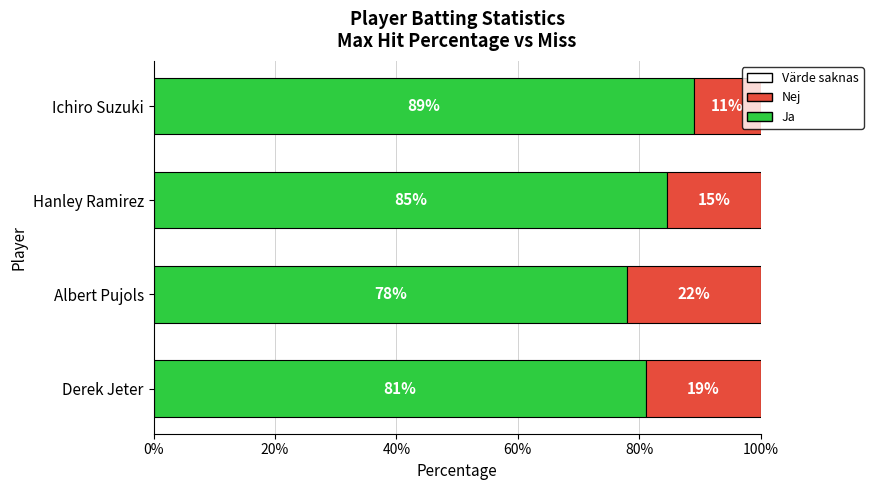

How many categories are shown in the chart?

4